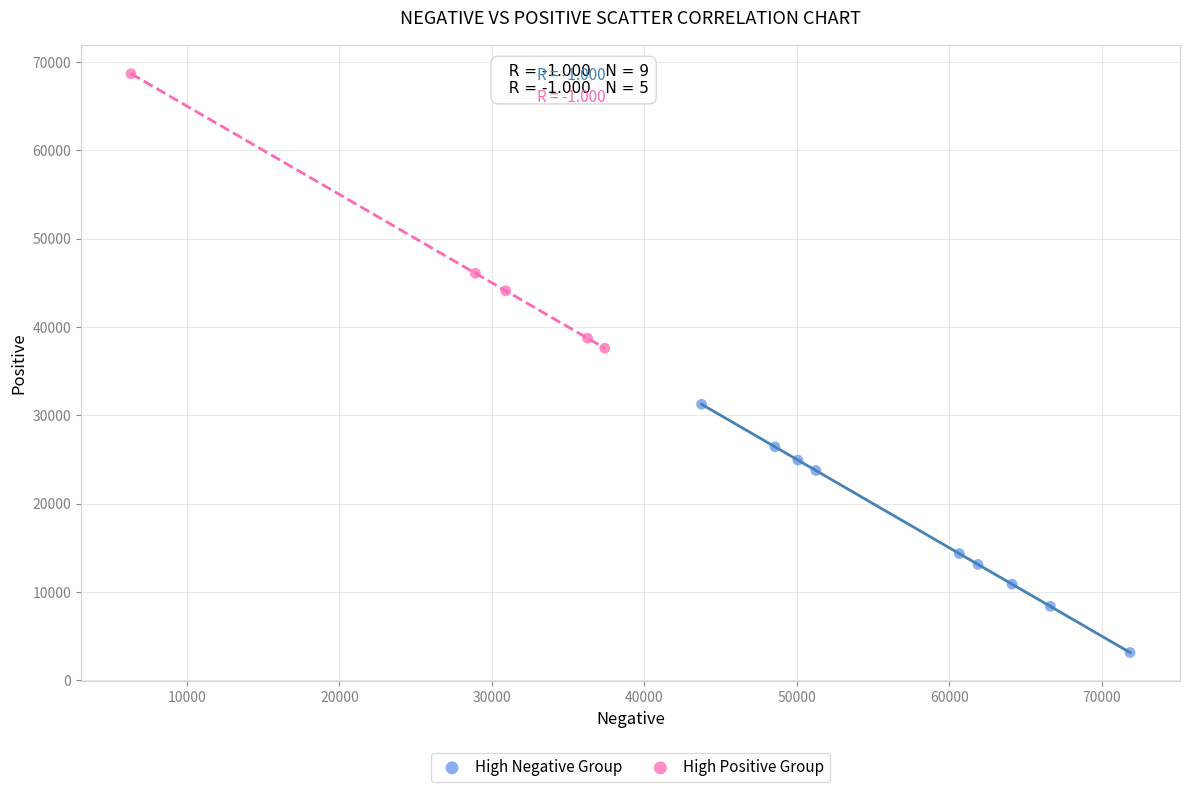

Which series contains the lowest Y value?

High Negative Group